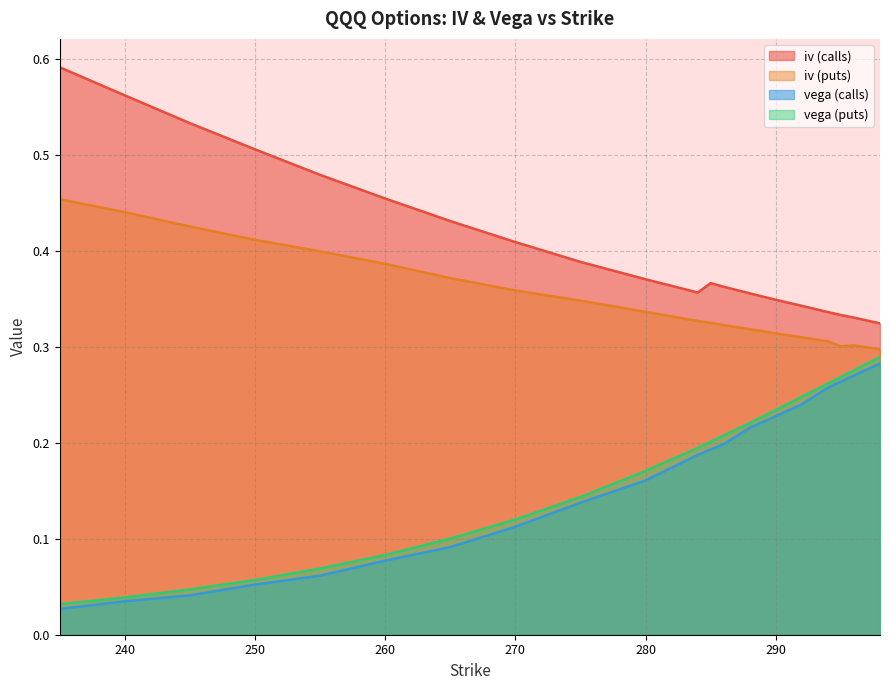

True or false: iv (puts) has a value of 0.5 at 286.

False